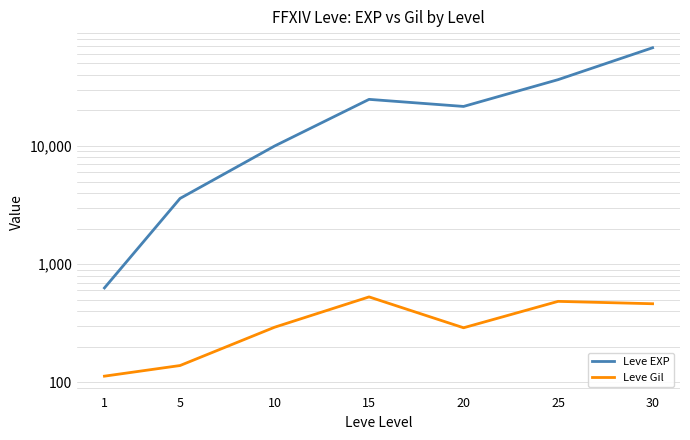

How many data points in Leve Gil are less than 293?

3